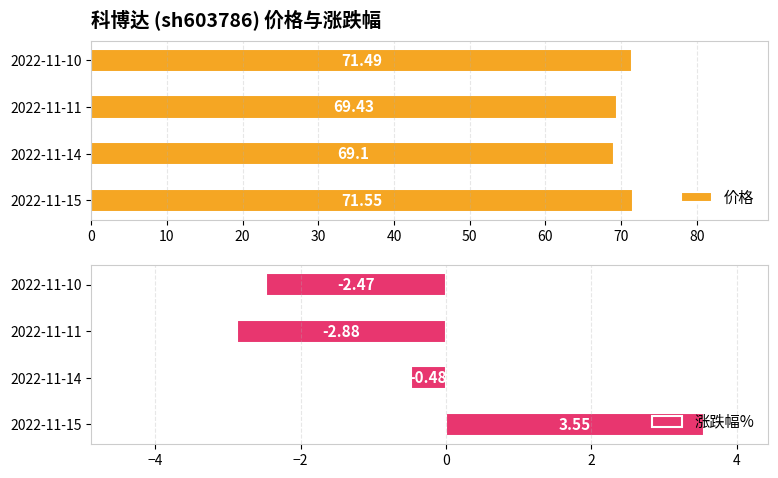

What is the difference between the 涨跌幅% values at 2022-11-15 and 2022-11-14?

4.0